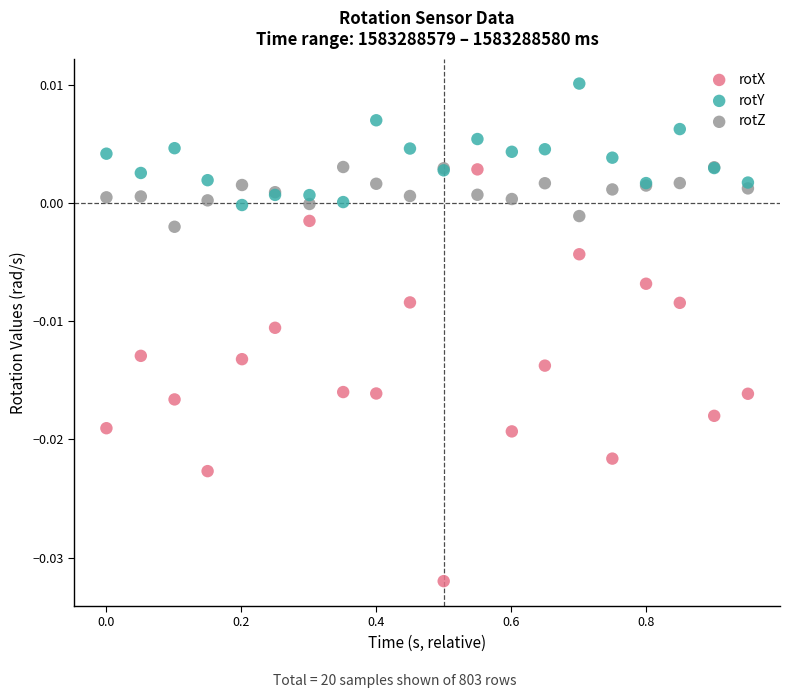

Which series contains the lowest Y value?

rotX